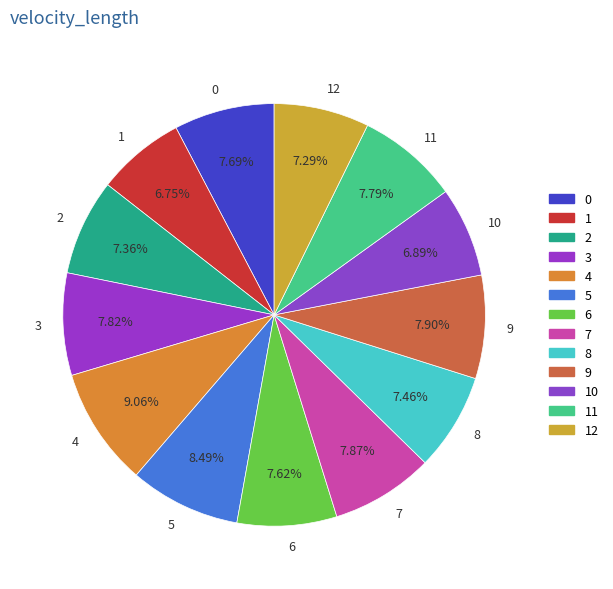

What percentage is the 7 slice, to the nearest percent?

8%